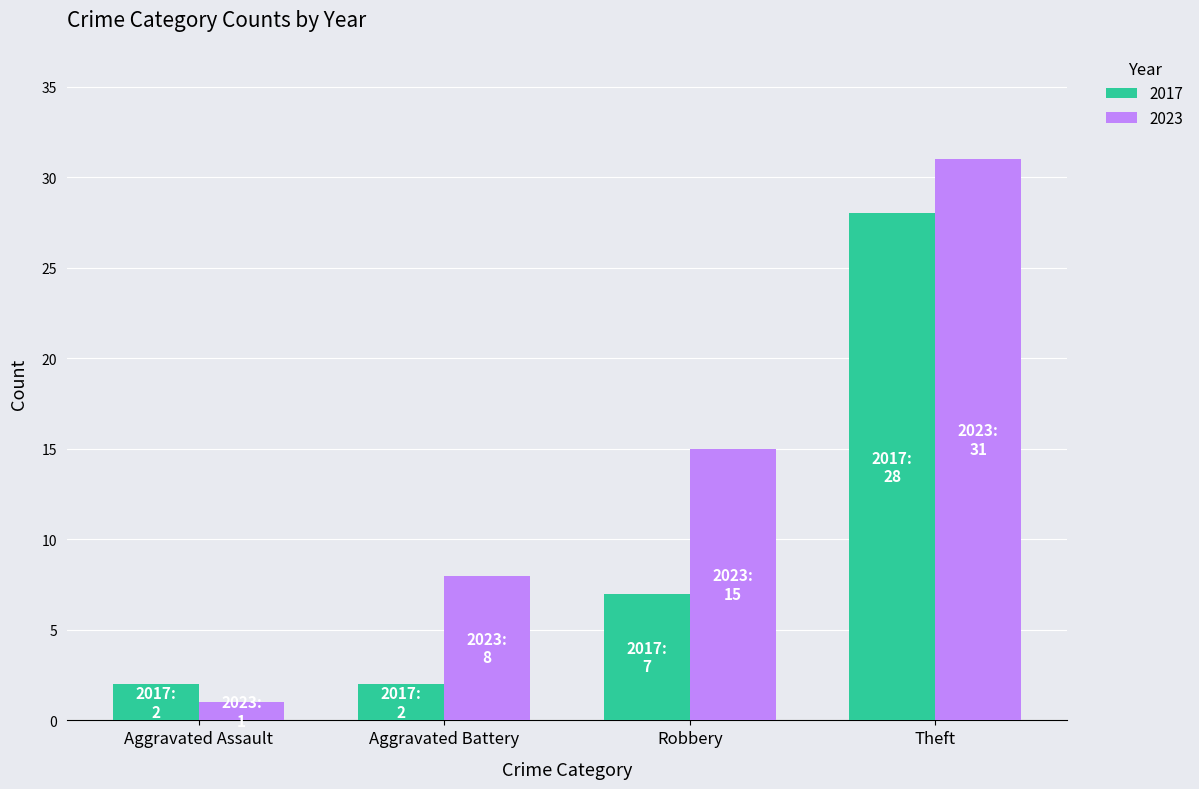

At which category is the sum across all series the highest?

Theft